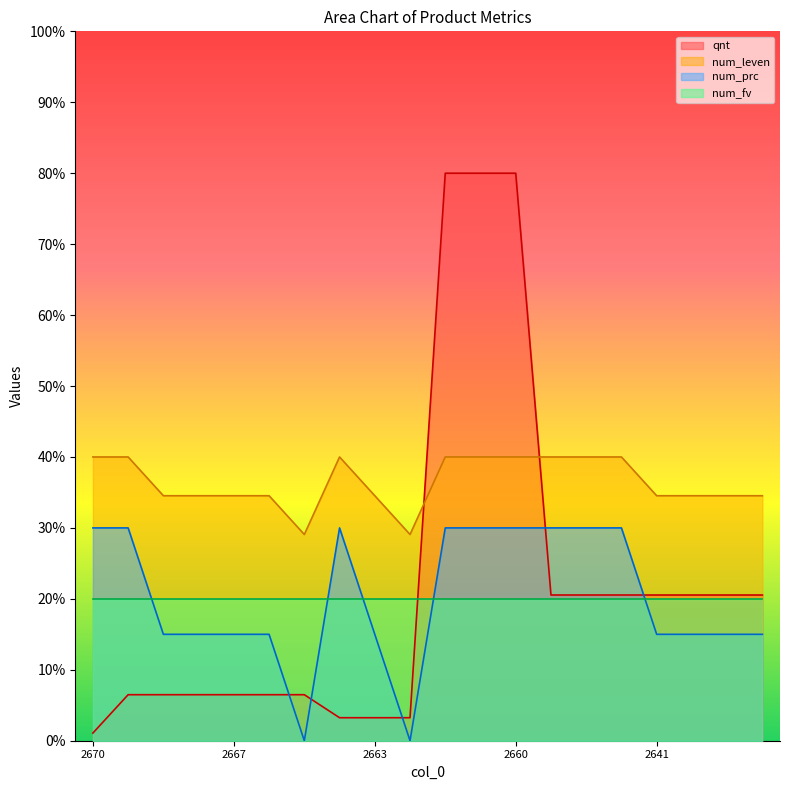

Does the chart display data point markers on the line(s)?

No